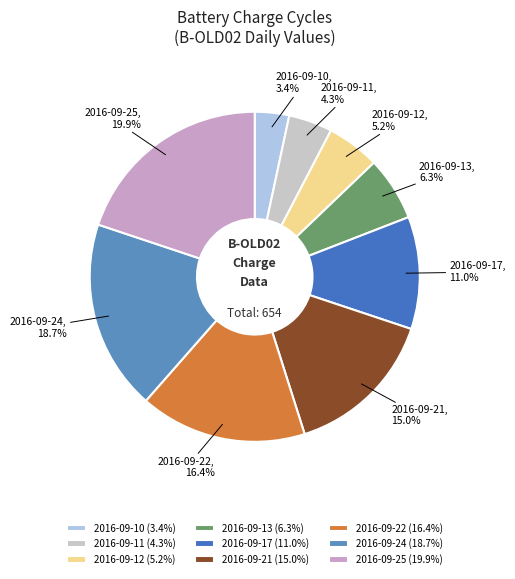

Is it true that 2016-09-17 is 11% of the pie?

True